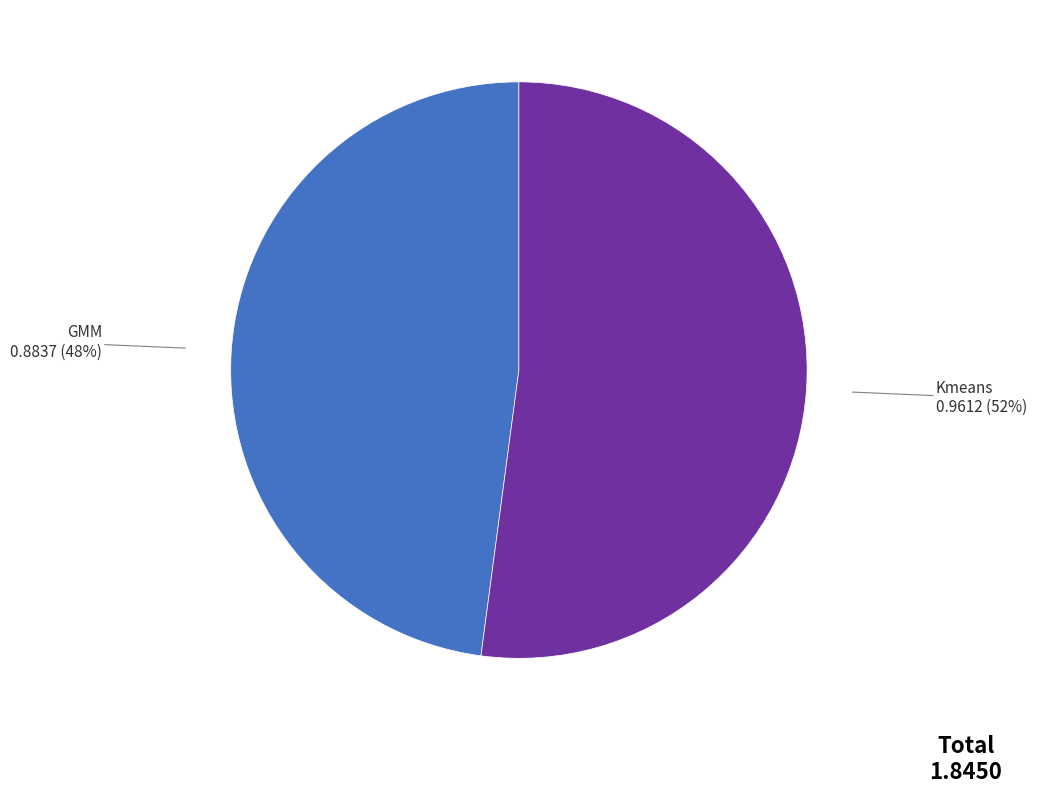

Is there any slice that represents more than half of the pie?

Yes